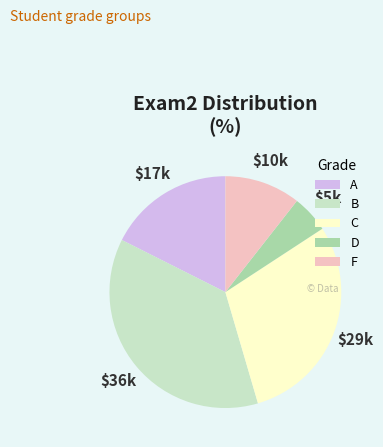

Does C account for over 50% of the chart?

No